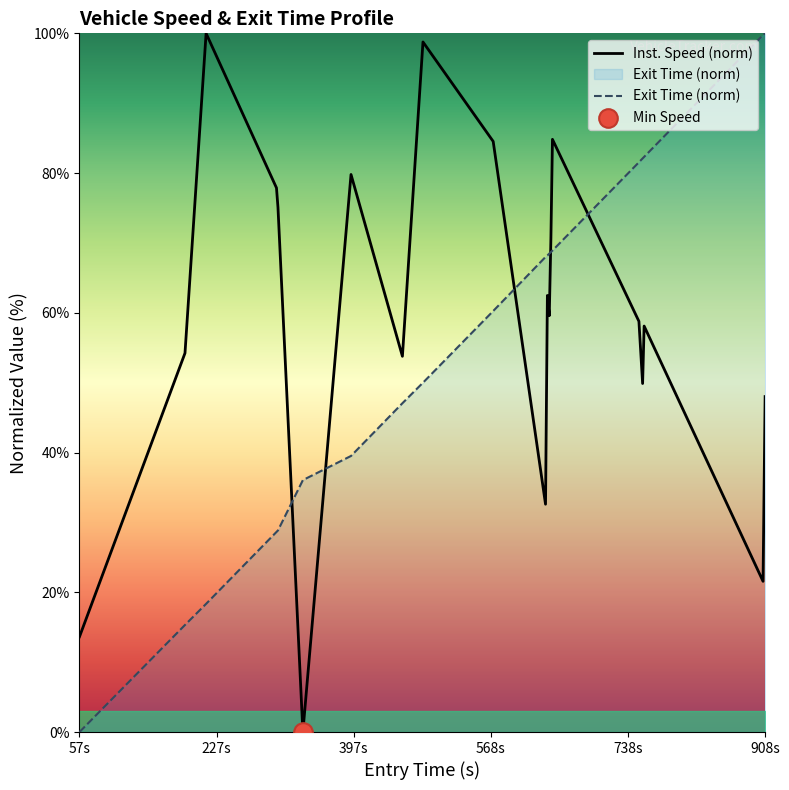

Which series contains the lowest Y value?

Inst. Speed (norm)